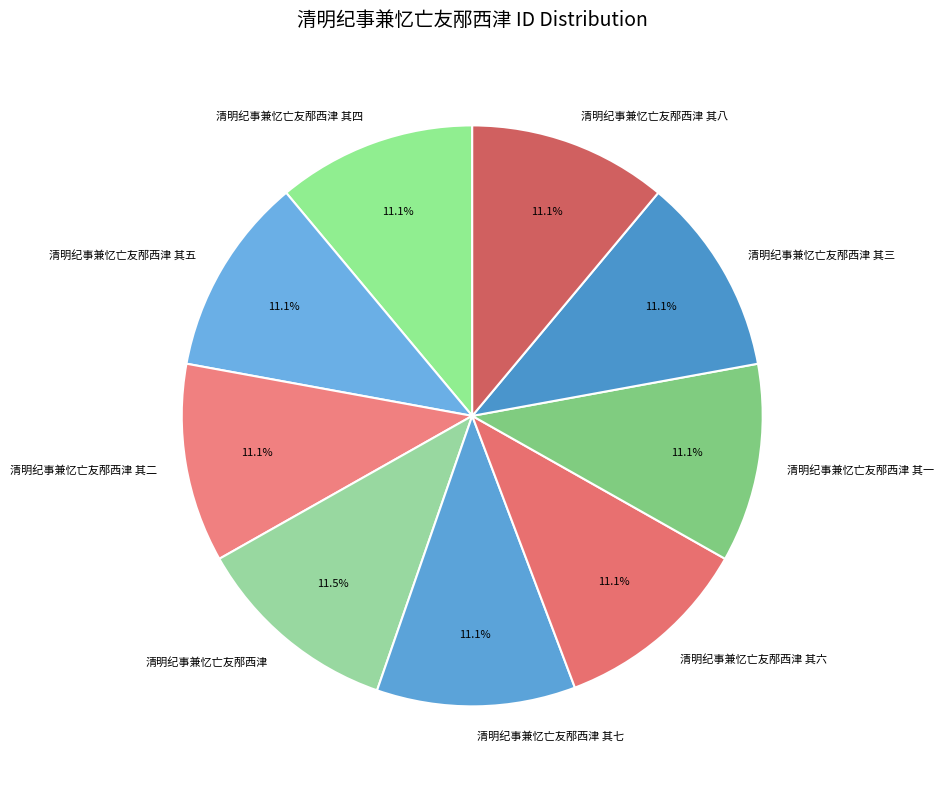

Combined, what portion of the pie is 清明纪事兼忆亡友邴西津 其五 and 清明纪事兼忆亡友邴西津 其一?

22.1%